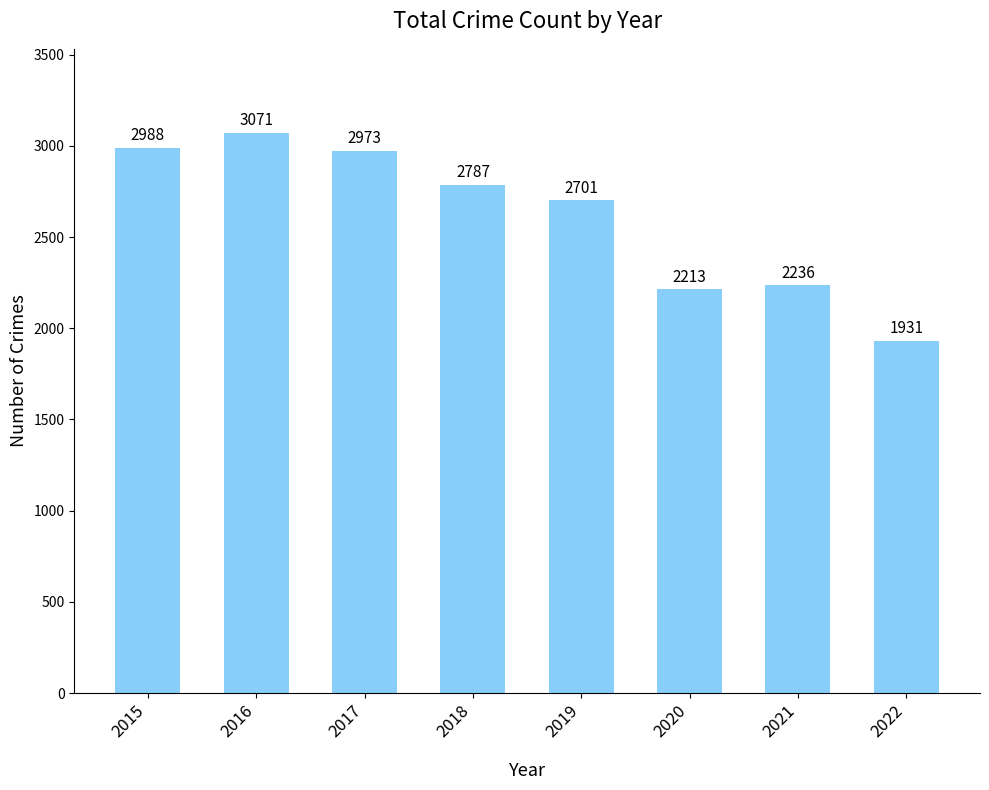

Does the chart contain stacked bars?

No